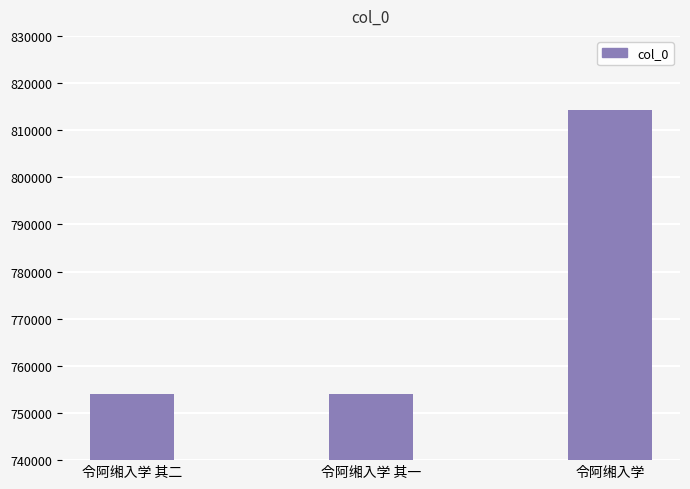

What is the ratio of the value at 令阿缃入学 其一 to the value at 令阿缃入学?

0.9